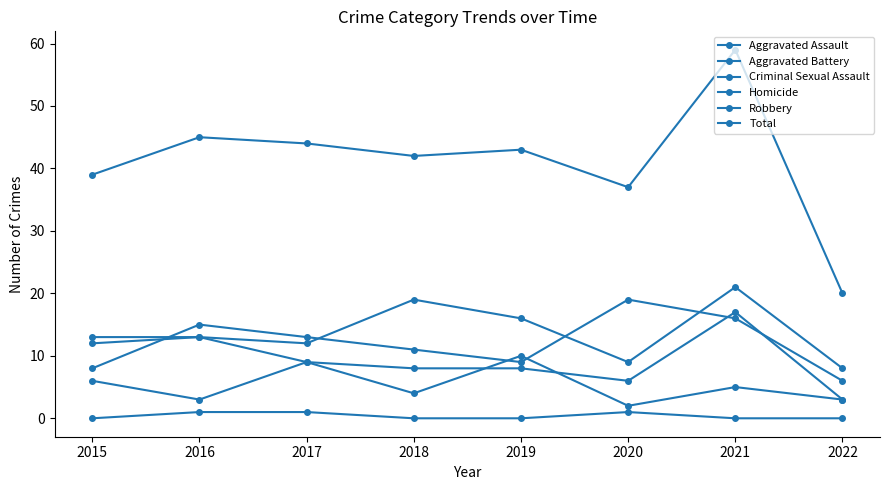

At which label does Robbery reach its minimum?

2022